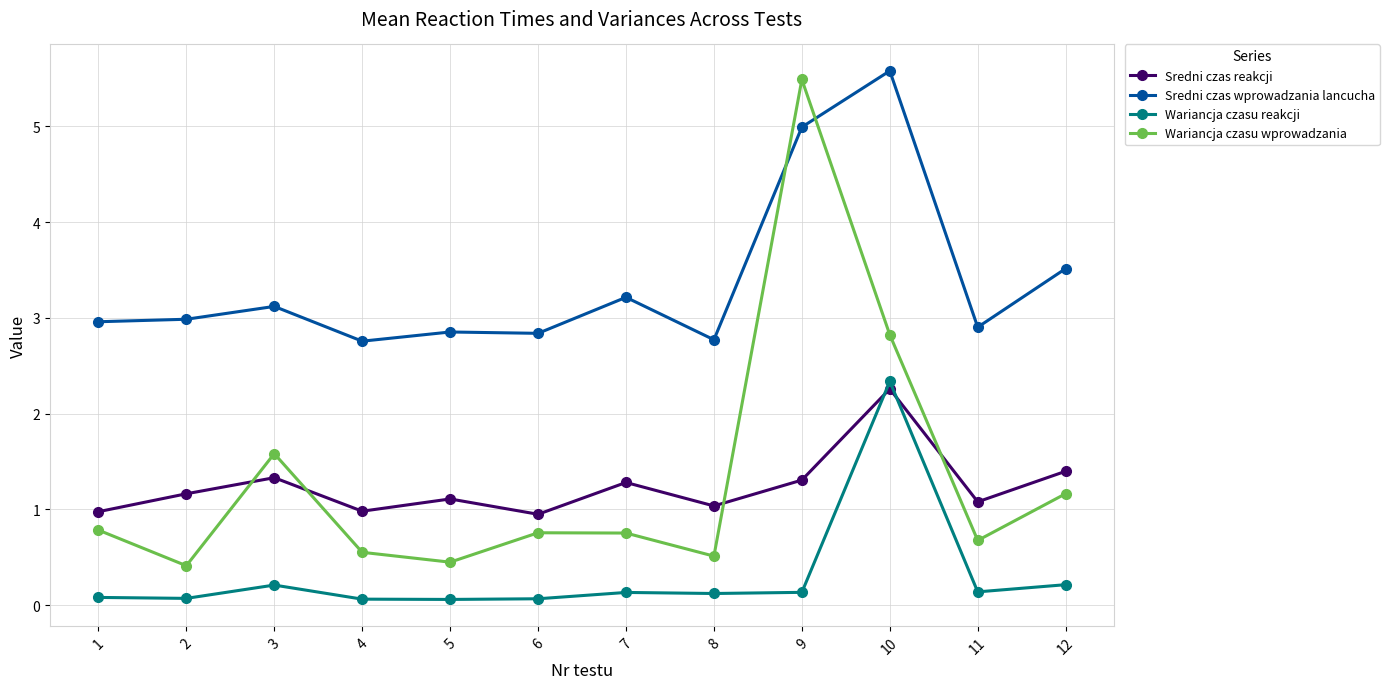

What is the approximate value of Sredni czas wprowadzania lancucha at 11?

2.9